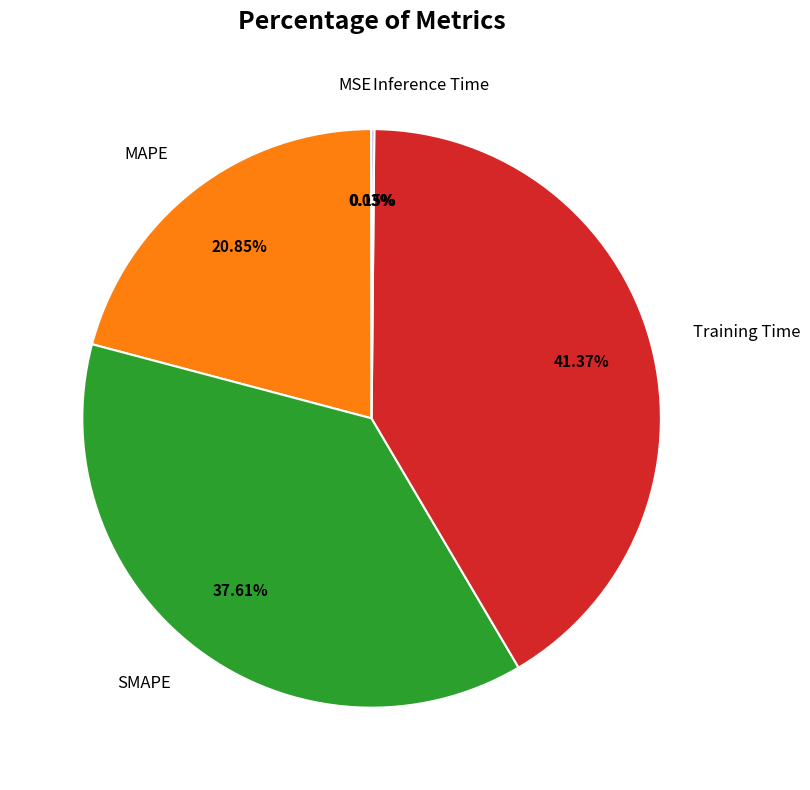

Is Training Time the majority of the pie?

No